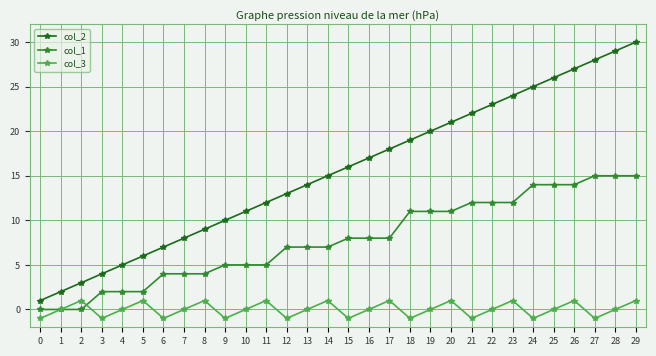

What are all the series names shown in the legend?

col_2, col_1, col_3